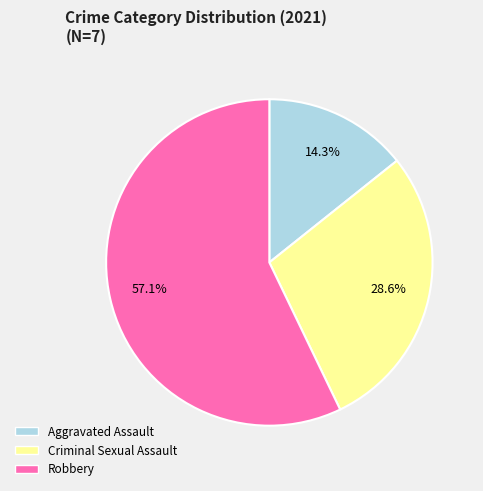

What portion of the pie excludes Robbery?

42.9%